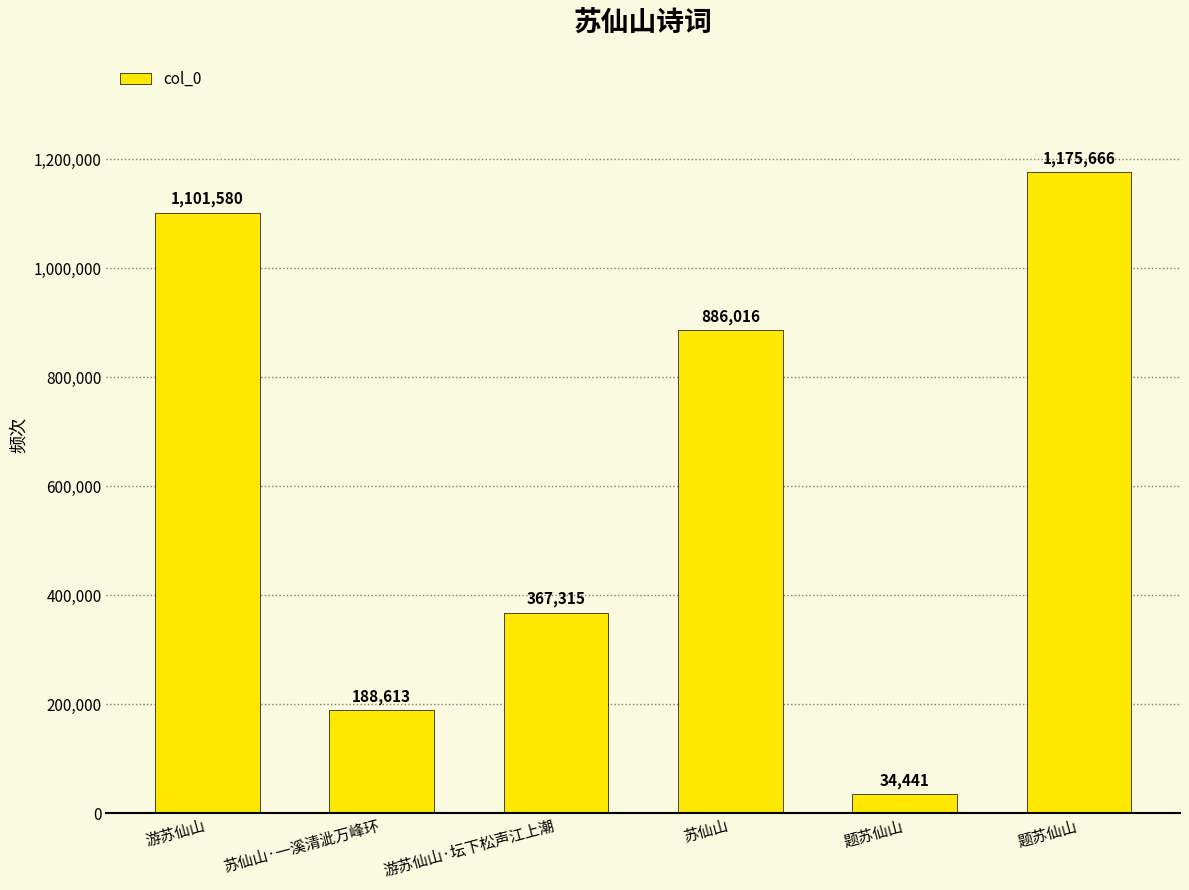

Where does the data first go above 886016?

游苏仙山